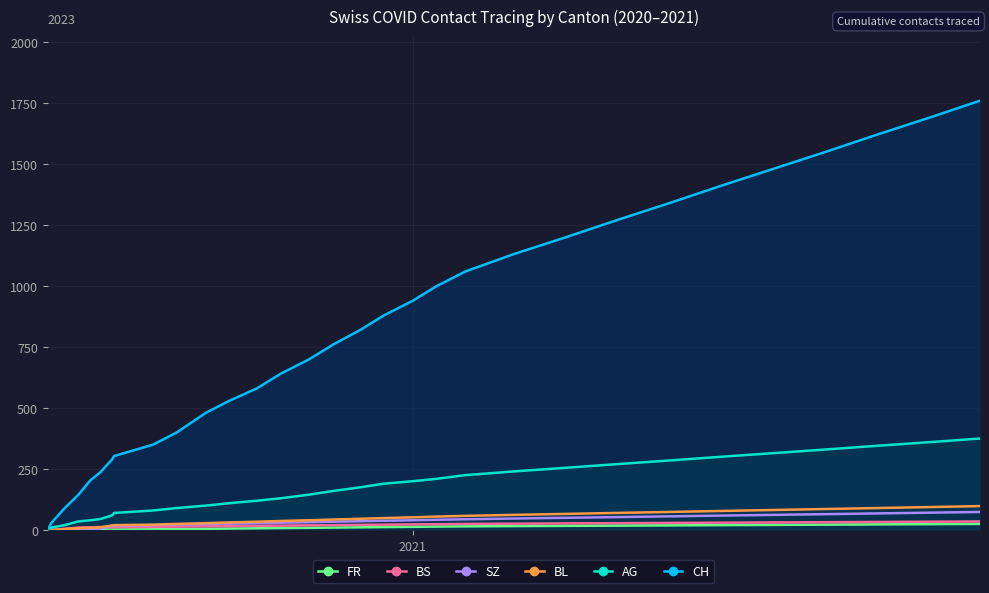

What is the highest value of the SZ series?

74